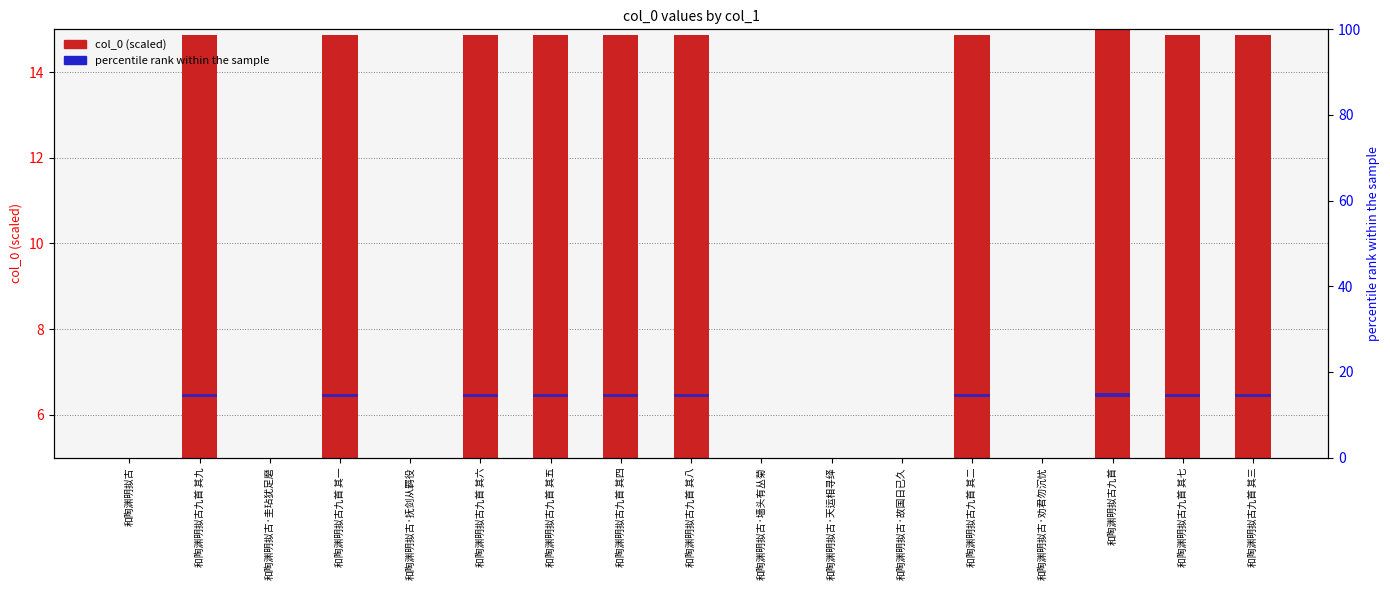

How many data points does each series have?

17